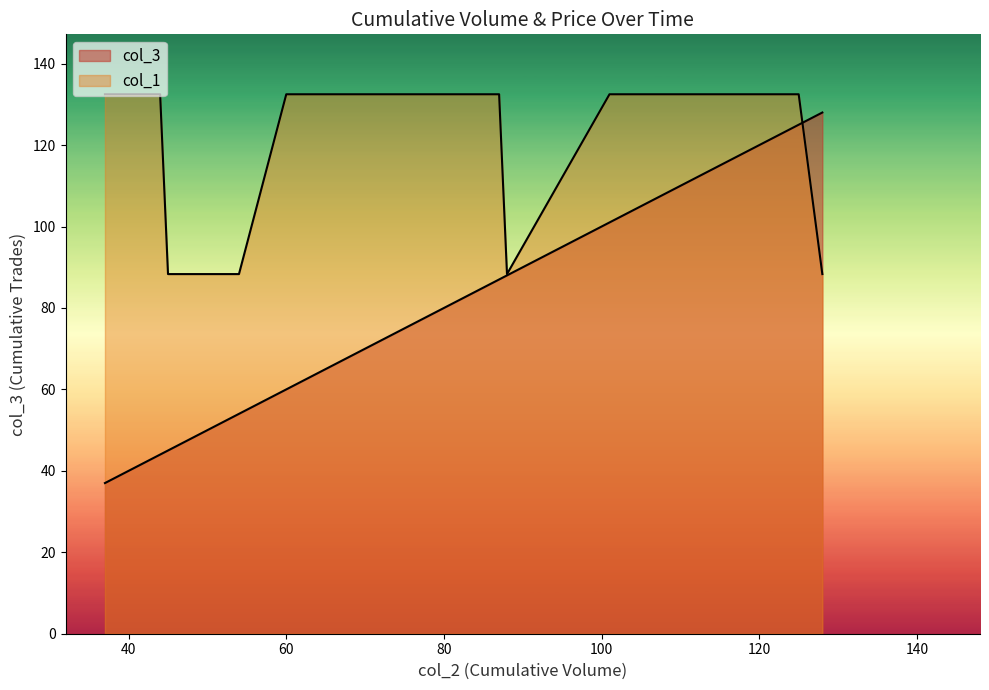

How many times do col_1 and col_3 cross each other?

1